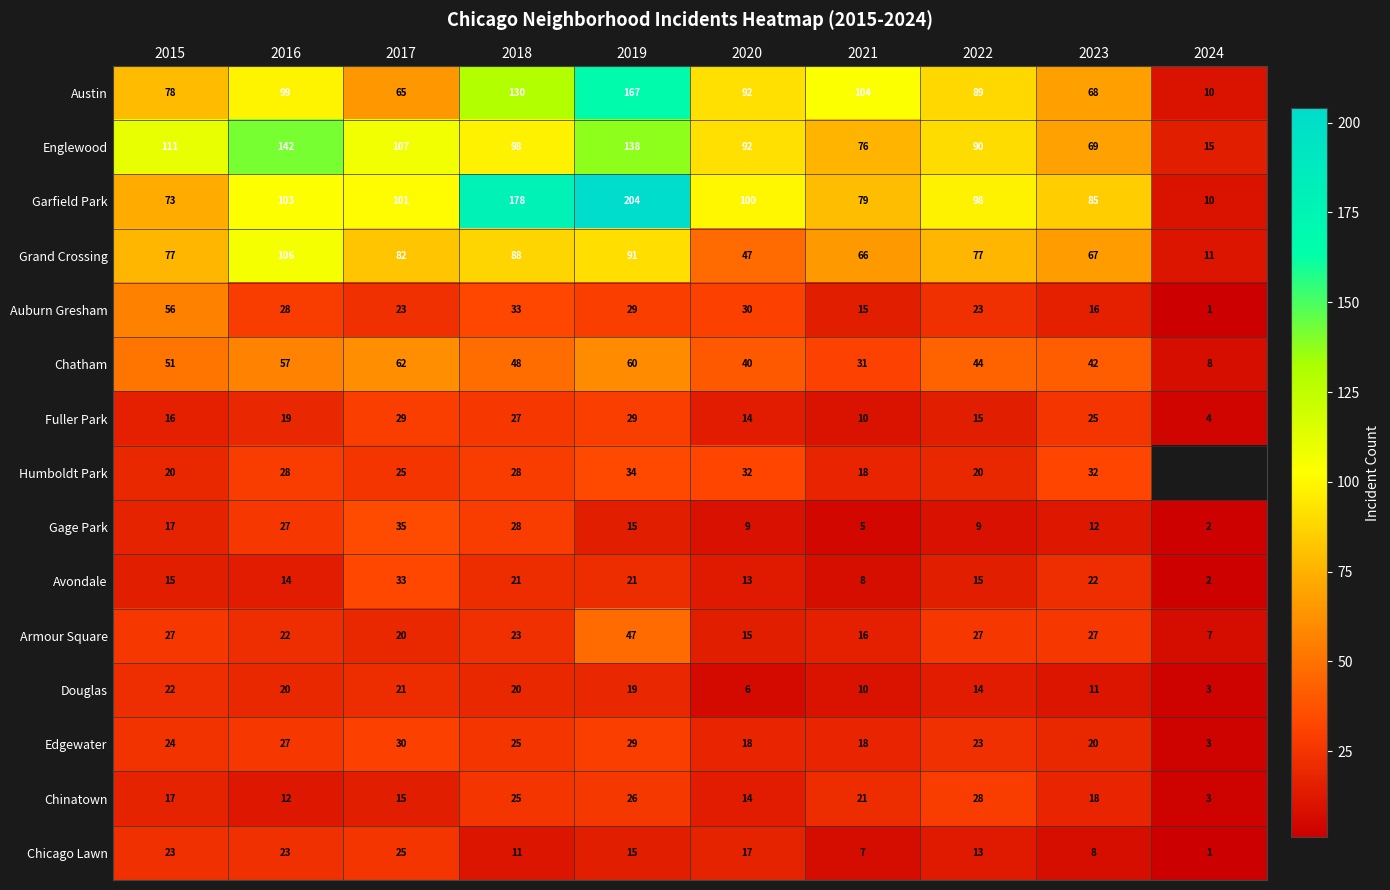

Rank the categories by Austin value from lowest to highest.

2024, 2017, 2023, 2015, 2022, 2020, 2016, 2021, 2018, 2019